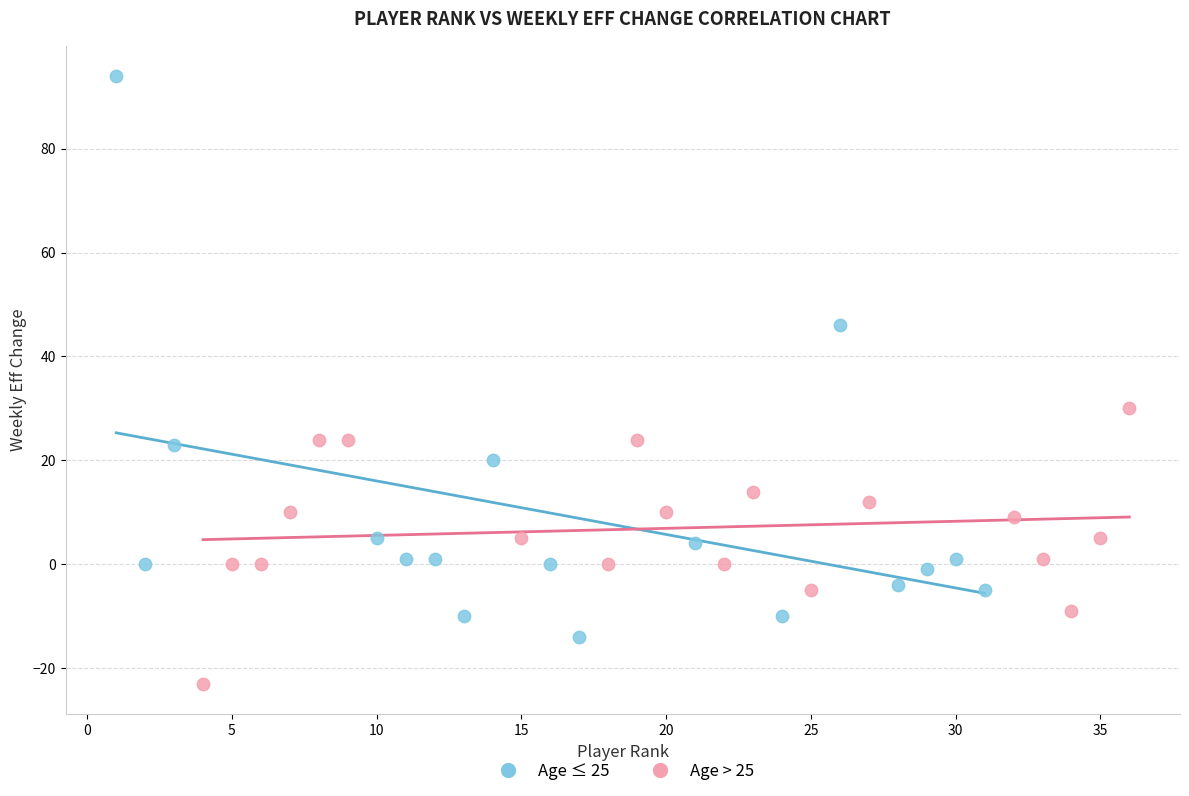

Which series has the largest Y range (max minus min)?

Age ≤ 25